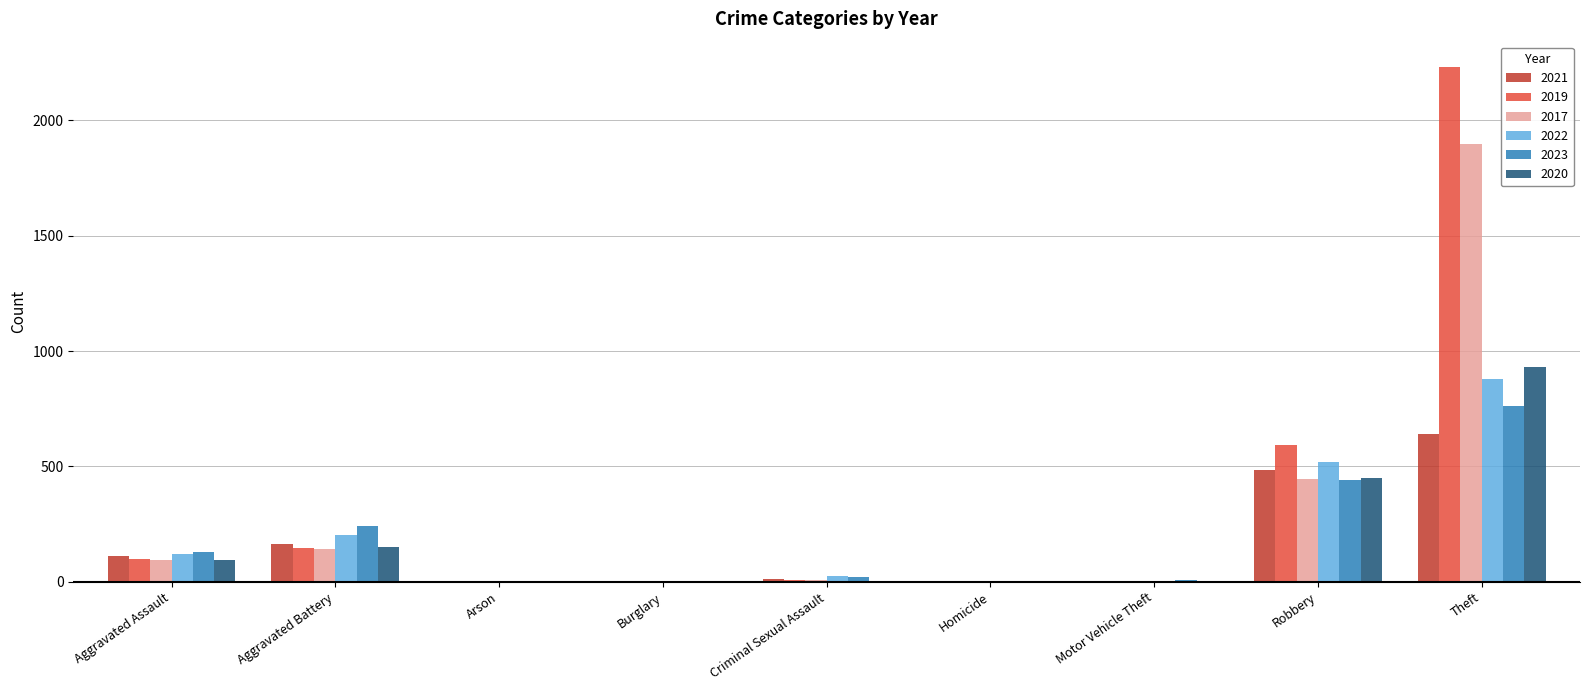

Which category has the highest value in the 2019 series?

Theft